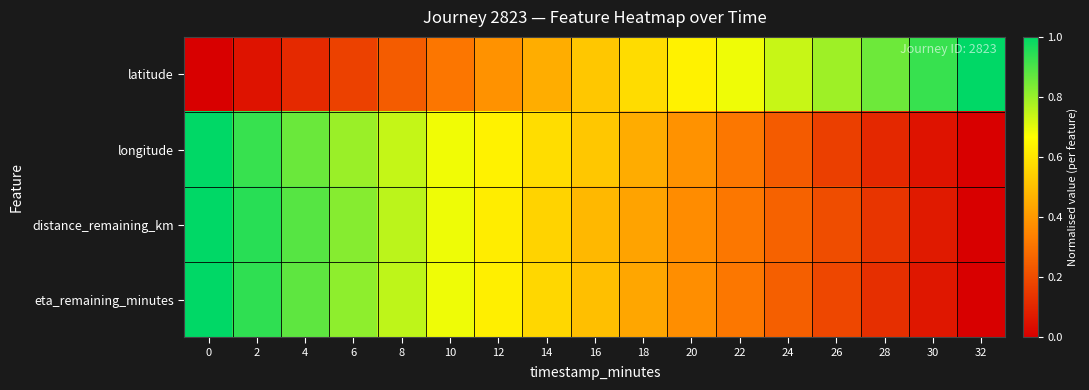

Which series has the largest total across all categories?

distance_remaining_km